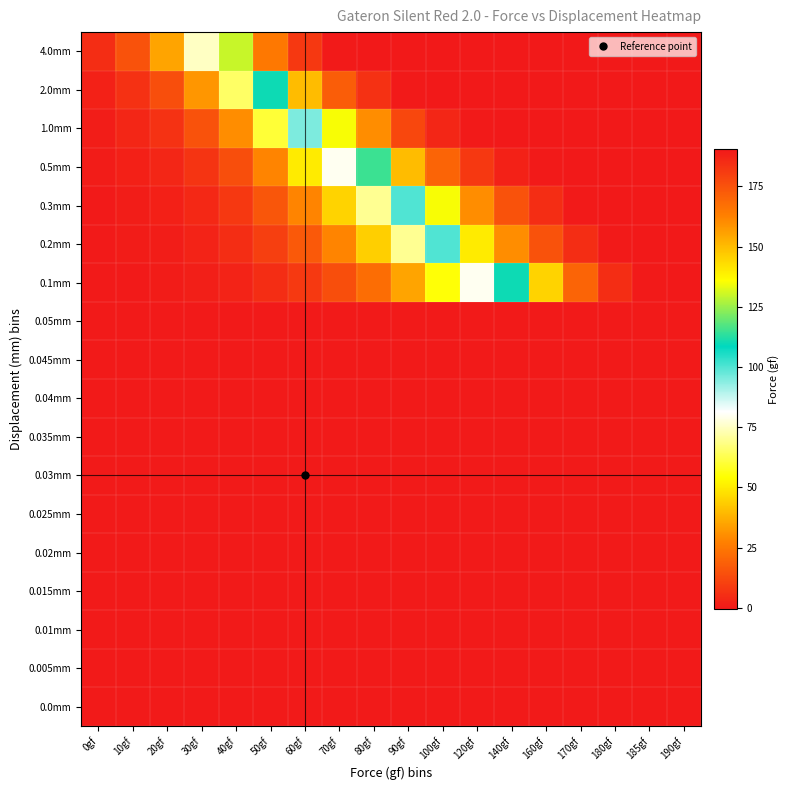

Reading right to left, extract all data points from this chart.

0.0mm: 190gf=0.0	185gf=0.0	180gf=0.0	170gf=0.0	160gf=0.0	140gf=0.0	120gf=0.0	100gf=0.0	90gf=0.0	80gf=0.0	70gf=0.0	60gf=0.0	50gf=0.0	40gf=0.0	30gf=0.0	20gf=0.0	10gf=0.0	0gf=0.0
0.005mm: 190gf=0.0	185gf=0.0	180gf=0.0	170gf=0.0	160gf=0.0	140gf=0.0	120gf=0.0	100gf=0.0	90gf=0.0	80gf=0.0	70gf=0.0	60gf=0.0	50gf=0.0	40gf=0.0	30gf=0.0	20gf=0.0	10gf=0.0	0gf=0.0
0.01mm: 190gf=0.0	185gf=0.0	180gf=0.0	170gf=0.0	160gf=0.0	140gf=0.0	120gf=0.0	100gf=0.0	90gf=0.0	80gf=0.0	70gf=0.0	60gf=0.0	50gf=0.0	40gf=0.0	30gf=0.0	20gf=0.0	10gf=0.0	0gf=0.0
0.015mm: 190gf=0.0	185gf=0.0	180gf=0.0	170gf=0.0	160gf=0.0	140gf=0.0	120gf=0.0	100gf=0.0	90gf=0.0	80gf=0.0	70gf=0.0	60gf=0.0	50gf=0.0	40gf=0.0	30gf=0.0	20gf=0.0	10gf=0.0	0gf=0.0
0.02mm: 190gf=0.0	185gf=0.0	180gf=0.0	170gf=0.0	160gf=0.0	140gf=0.0	120gf=0.0	100gf=0.0	90gf=0.0	80gf=0.0	70gf=0.0	60gf=0.0	50gf=0.0	40gf=0.0	30gf=0.0	20gf=0.0	10gf=0.0	0gf=0.0
0.025mm: 190gf=0.0	185gf=0.0	180gf=0.0	170gf=0.0	160gf=0.0	140gf=0.0	120gf=0.0	100gf=0.0	90gf=0.0	80gf=0.0	70gf=0.0	60gf=0.0	50gf=0.0	40gf=0.0	30gf=0.0	20gf=0.0	10gf=0.0	0gf=0.0
0.03mm: 190gf=0.0	185gf=0.0	180gf=0.0	170gf=0.0	160gf=0.0	140gf=0.0	120gf=0.0	100gf=0.0	90gf=0.0	80gf=0.0	70gf=0.0	60gf=0.0	50gf=0.0	40gf=0.0	30gf=0.0	20gf=0.0	10gf=0.0	0gf=0.0
0.035mm: 190gf=0.0	185gf=0.0	180gf=0.0	170gf=0.0	160gf=0.0	140gf=0.0	120gf=0.0	100gf=0.0	90gf=0.0	80gf=0.0	70gf=0.0	60gf=0.0	50gf=0.0	40gf=0.0	30gf=0.0	20gf=0.0	10gf=0.0	0gf=0.0
0.04mm: 190gf=0.0	185gf=0.0	180gf=0.0	170gf=0.0	160gf=0.0	140gf=0.0	120gf=0.0	100gf=0.0	90gf=0.0	80gf=0.0	70gf=0.0	60gf=0.0	50gf=0.0	40gf=0.0	30gf=0.0	20gf=0.0	10gf=0.0	0gf=0.0
0.045mm: 190gf=0.0	185gf=0.0	180gf=0.0	170gf=0.0	160gf=0.0	140gf=0.0	120gf=0.0	100gf=0.0	90gf=0.0	80gf=0.0	70gf=0.0	60gf=0.0	50gf=0.0	40gf=0.0	30gf=0.0	20gf=0.0	10gf=0.0	0gf=0.0
0.05mm: 190gf=0.0	185gf=0.0	180gf=0.0	170gf=0.0	160gf=0.0	140gf=0.0	120gf=0.0	100gf=0.0	90gf=0.0	80gf=0.0	70gf=0.0	60gf=0.0	50gf=0.0	40gf=0.0	30gf=0.0	20gf=0.0	10gf=0.0	0gf=0.0
0.1mm: 190gf=190.4	185gf=190.0	180gf=185.0	170gf=170.0	160gf=145.0	140gf=110.0	120gf=80.0	100gf=55.0	90gf=35.0	80gf=22.0	70gf=14.0	60gf=8.5	50gf=5.0	40gf=2.4	30gf=1.2	20gf=0.5	10gf=0.3	0gf=0.1
0.2mm: 190gf=190.4	185gf=190.4	180gf=190.0	170gf=185.0	160gf=175.0	140gf=160.0	120gf=140.0	100gf=100.0	90gf=70.0	80gf=44.0	70gf=28.0	60gf=17.0	50gf=10.0	40gf=5.0	30gf=2.5	20gf=1.0	10gf=0.6	0gf=0.2
0.3mm: 190gf=190.4	185gf=190.4	180gf=190.4	170gf=190.0	160gf=185.0	140gf=175.0	120gf=160.0	100gf=135.0	90gf=100.0	80gf=70.0	70gf=45.0	60gf=28.0	50gf=16.0	40gf=8.0	30gf=4.0	20gf=1.8	10gf=0.9	0gf=0.3
0.5mm: 190gf=190.4	185gf=190.4	180gf=190.4	170gf=190.4	160gf=190.0	140gf=188.0	120gf=182.0	100gf=170.0	90gf=150.0	80gf=115.0	70gf=80.0	60gf=50.0	50gf=28.0	40gf=14.0	30gf=7.0	20gf=3.0	10gf=1.5	0gf=0.5
1.0mm: 190gf=190.4	185gf=190.4	180gf=190.4	170gf=190.4	160gf=190.4	140gf=190.4	120gf=190.0	100gf=187.0	90gf=178.0	80gf=160.0	70gf=135.0	60gf=95.0	50gf=60.0	40gf=30.0	30gf=15.0	20gf=6.5	10gf=3.0	0gf=1.0
2.0mm: 190gf=190.4	185gf=190.4	180gf=190.4	170gf=190.4	160gf=190.4	140gf=190.4	120gf=190.4	100gf=190.4	90gf=190.0	80gf=184.0	70gf=172.0	60gf=150.0	50gf=110.0	40gf=65.0	30gf=32.0	20gf=14.0	10gf=6.0	0gf=2.0
4.0mm: 190gf=190.4	185gf=190.4	180gf=190.4	170gf=190.4	160gf=190.4	140gf=190.4	120gf=190.4	100gf=190.4	90gf=190.4	80gf=190.4	70gf=190.0	60gf=182.0	50gf=165.0	40gf=130.0	30gf=75.0	20gf=35.0	10gf=15.0	0gf=5.0